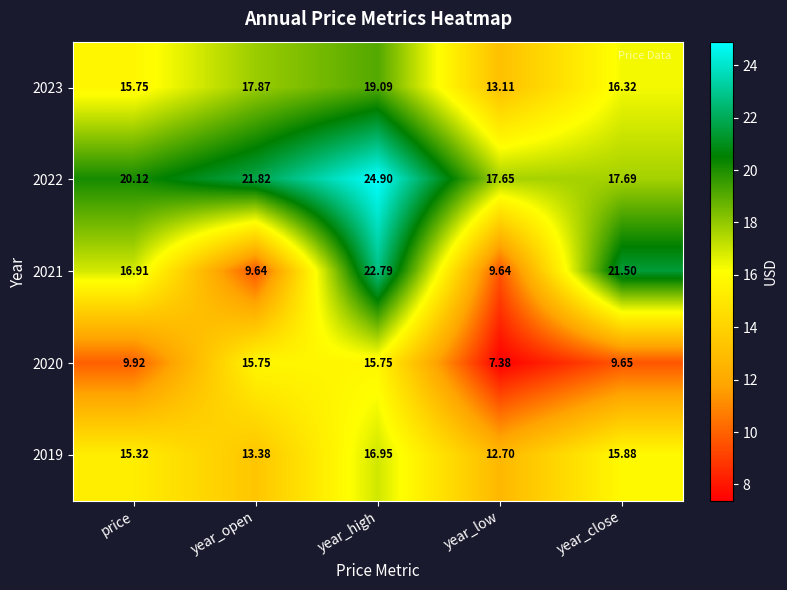

At which label does 2023 first exceed 16?

year_open